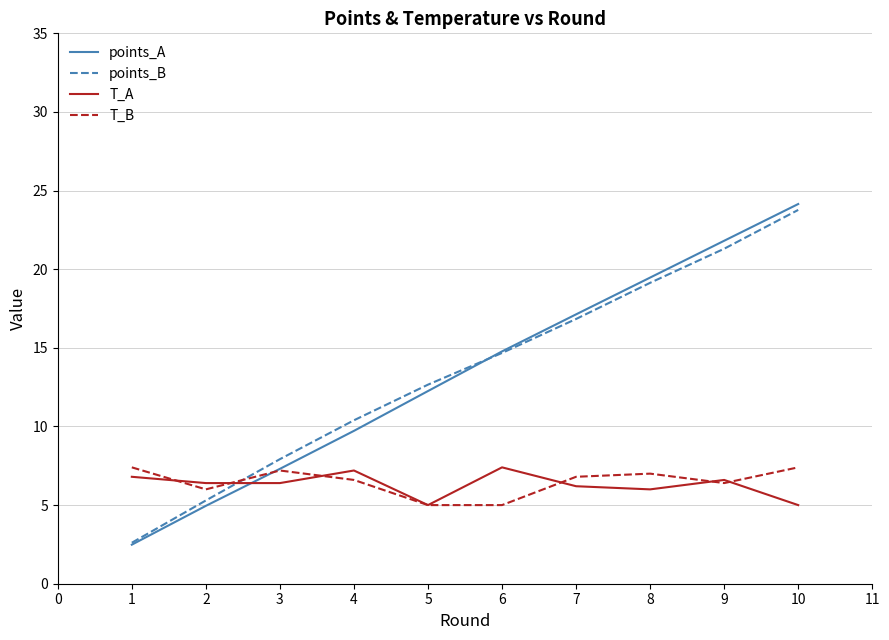

What is the greatest value displayed?

24.1